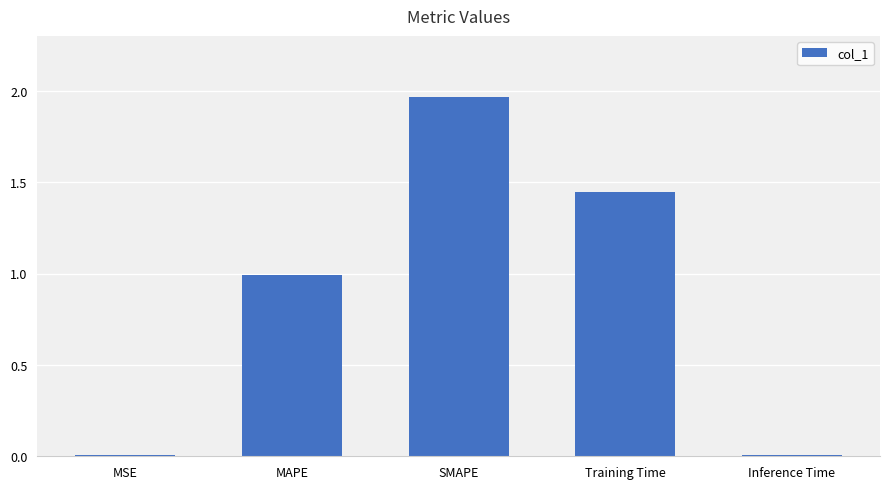

Which has a higher value, MAPE or SMAPE?

SMAPE